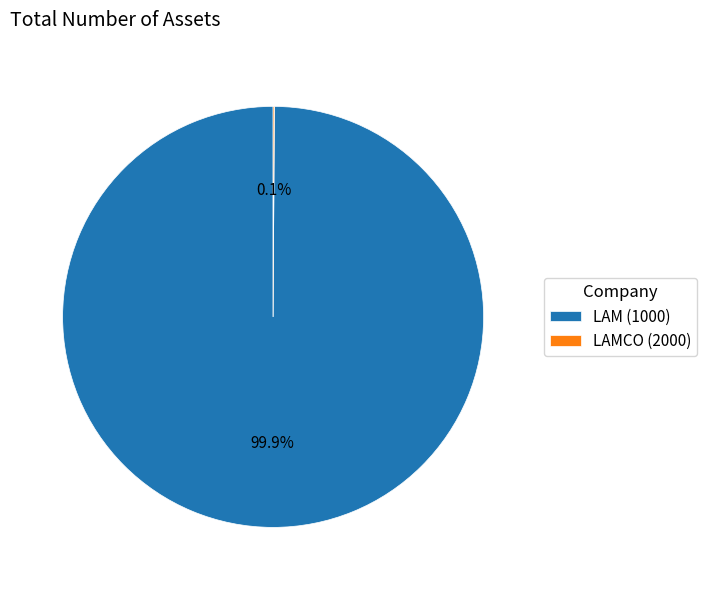

What portion of the pie excludes LAM (1000)?

0.1%